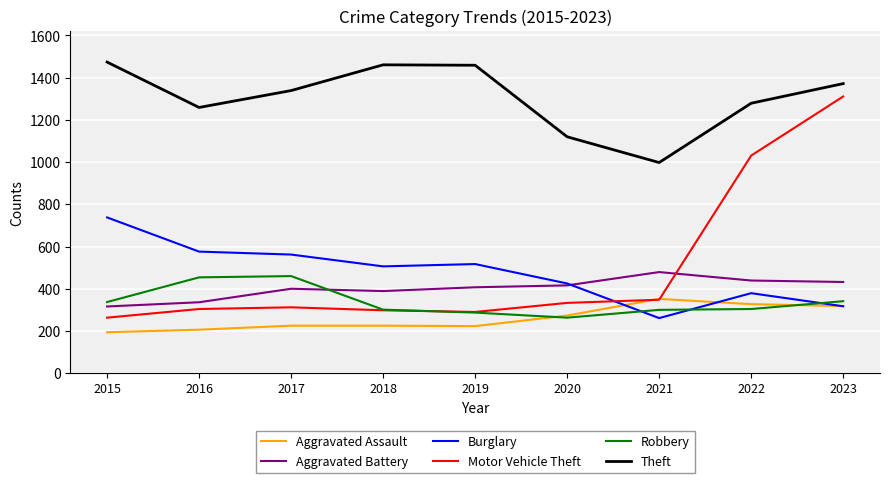

The Theft series shows 2081 at 2019. True or false?

False